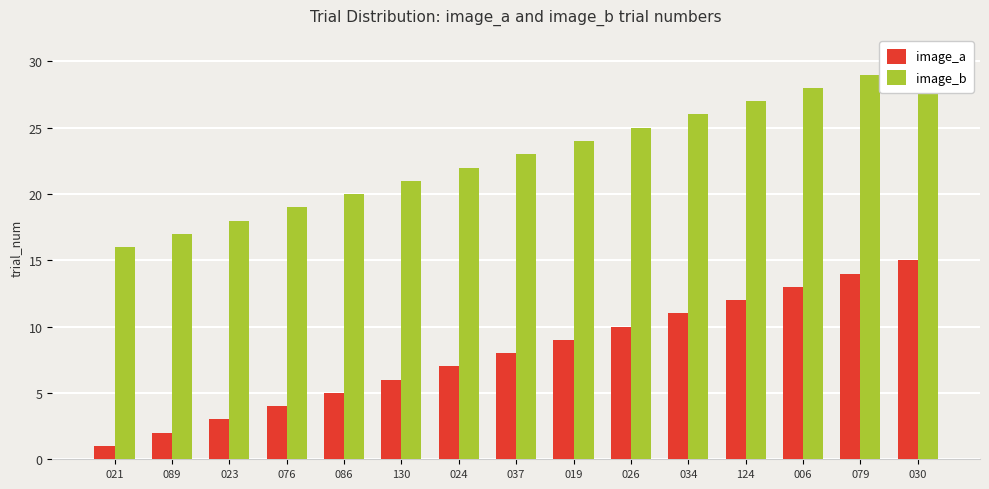

At how many categories does at least one series exceed 11?

15